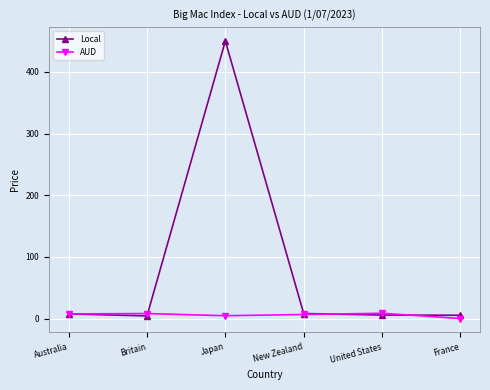

The value of Local at Japan is 285.2. True or false?

False